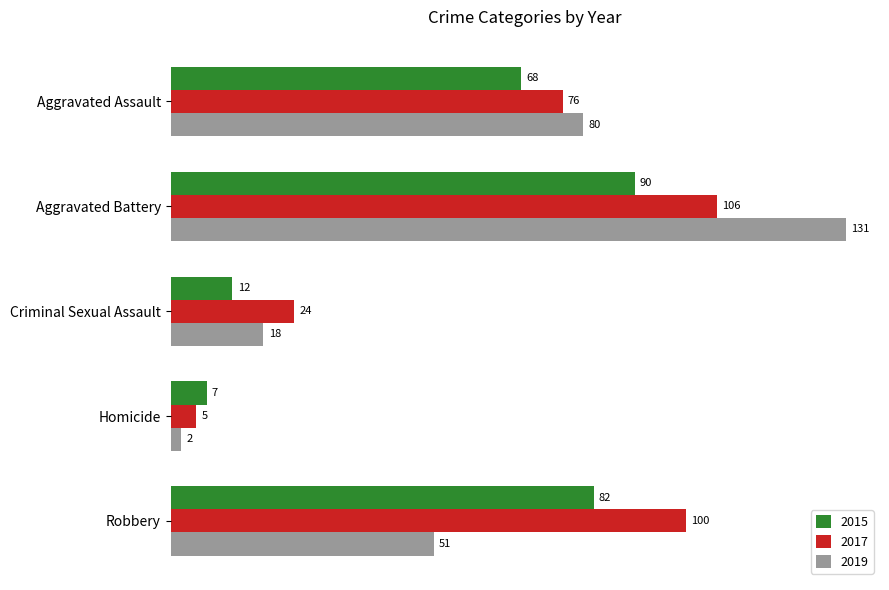

Which series changed the most between Aggravated Assault and Homicide?

2019